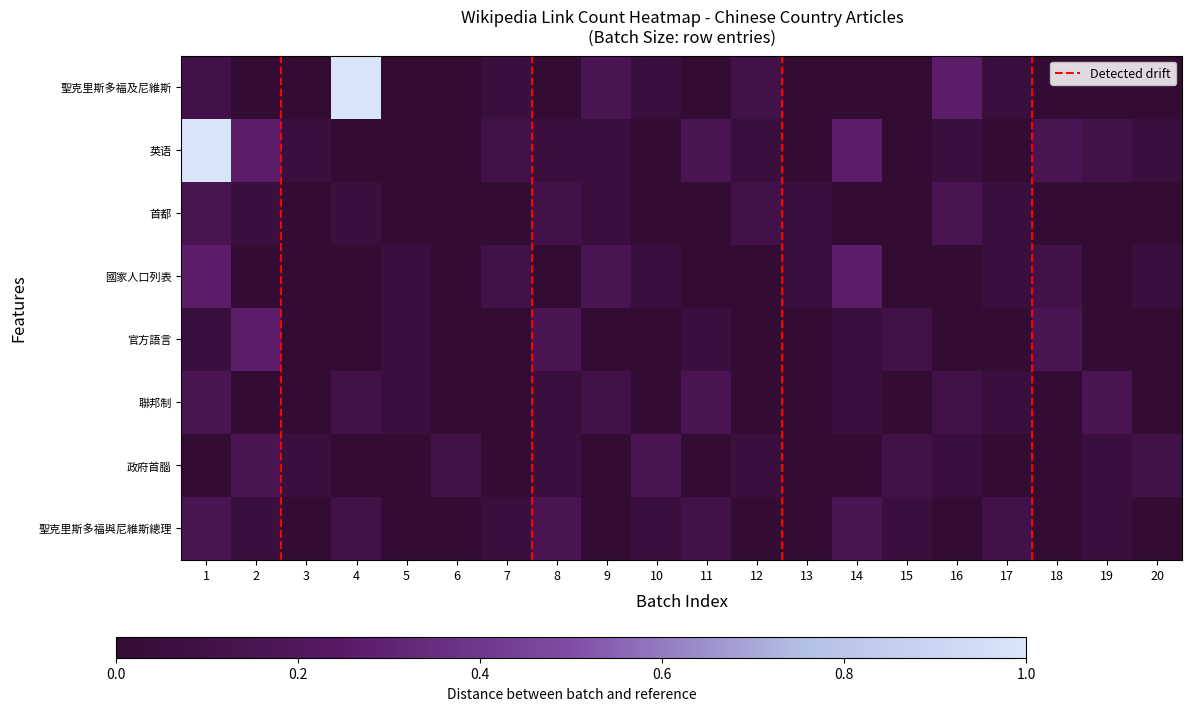

Between 19 and 7, which is larger?

7